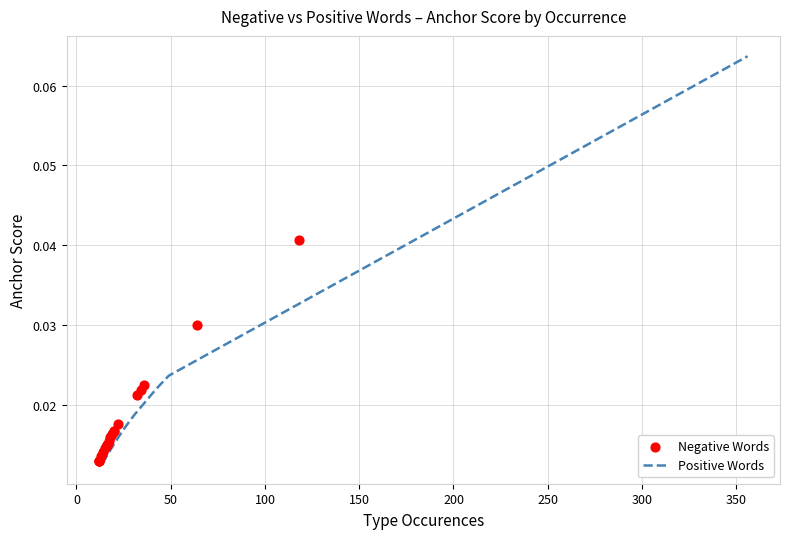

Which series has the widest spread of Y values?

Positive Words